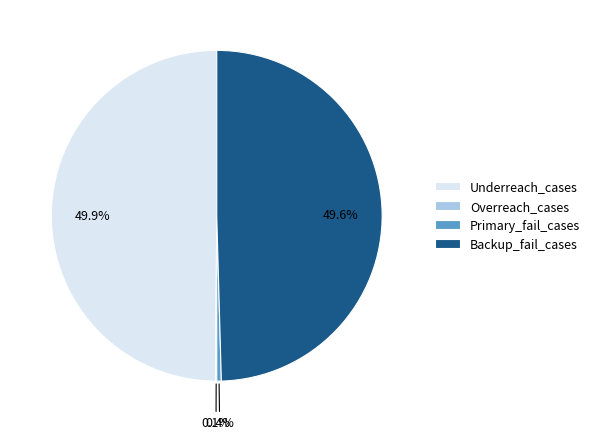

Is the sum of Underreach_cases and Backup_fail_cases greater than half?

Yes